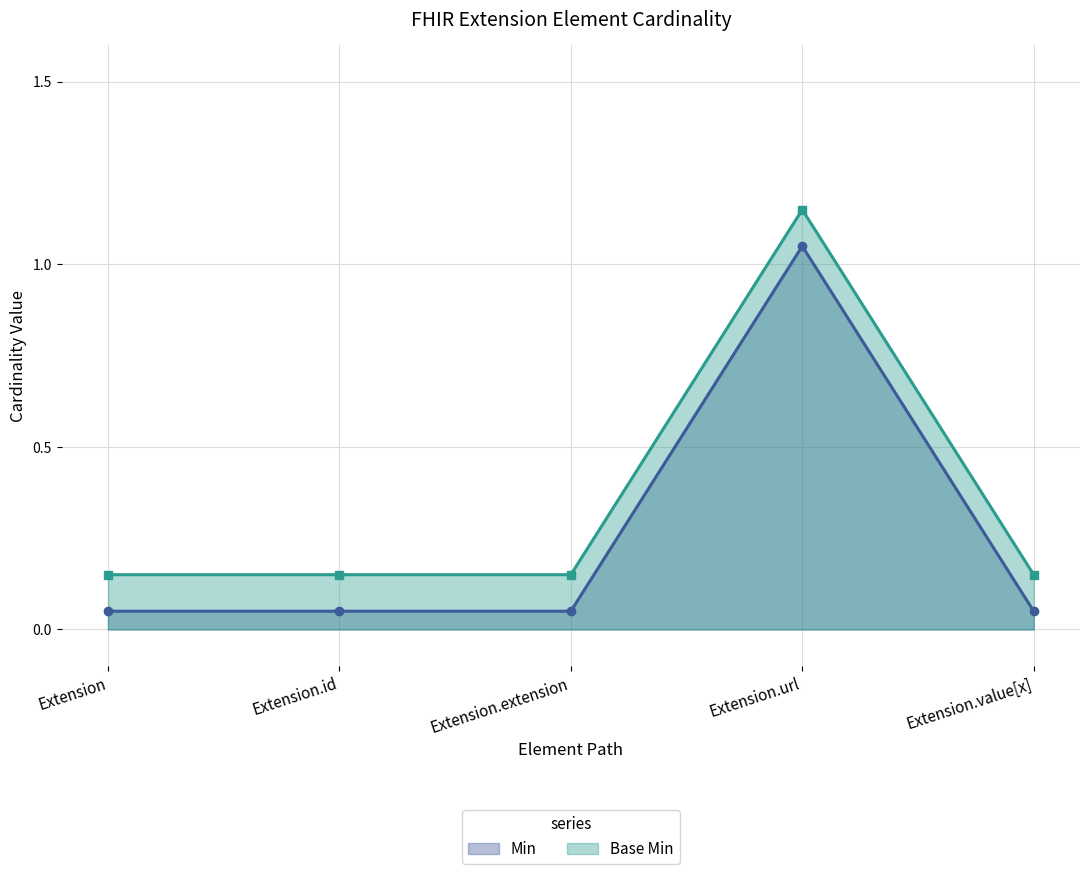

At Extension, list the series in order from largest to smallest.

Base Min, Min